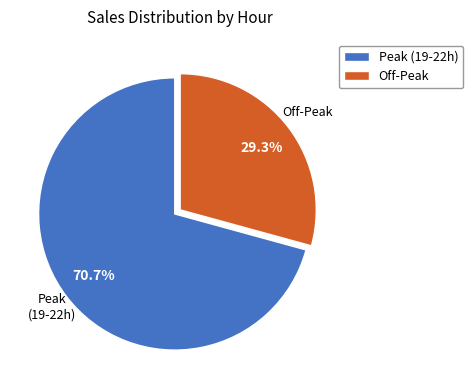

Between Off-Peak and Peak (19-22h), which is larger?

Peak (19-22h)